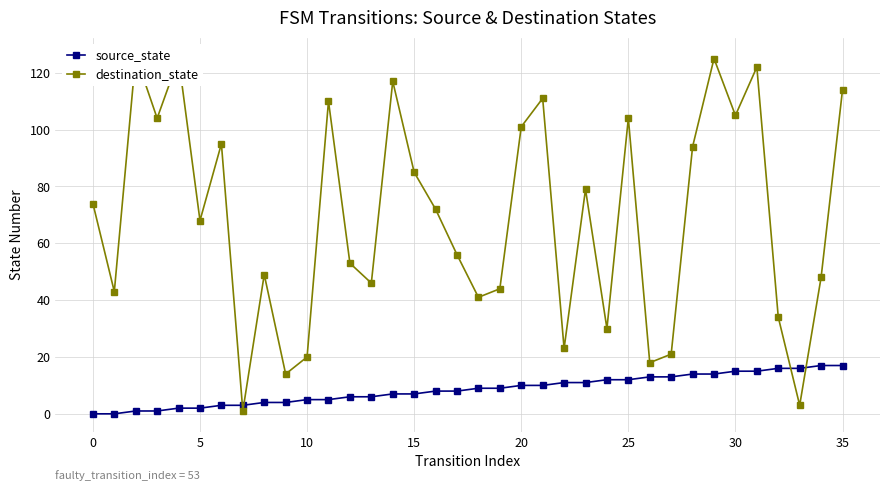

How many lines are shown in the chart?

2